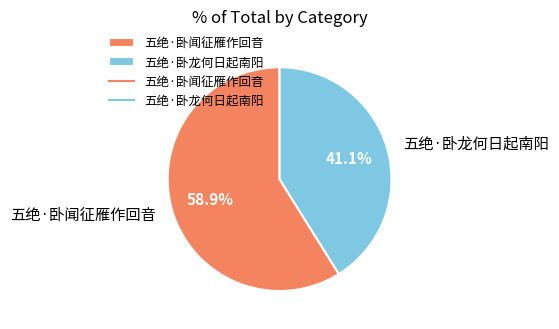

How many slices are in this pie chart?

2